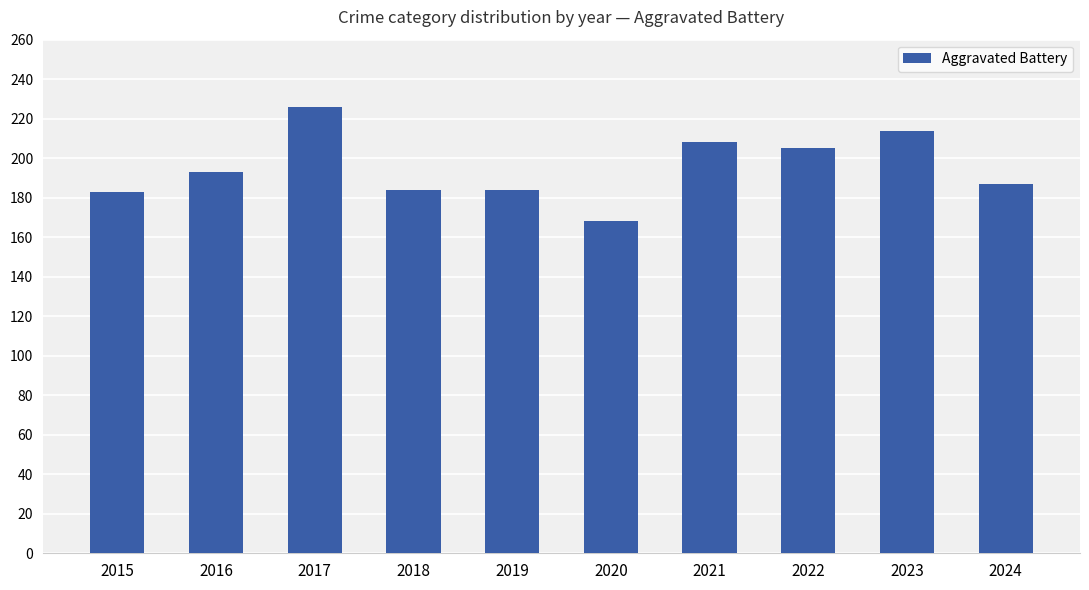

How many series are shown in this chart?

1